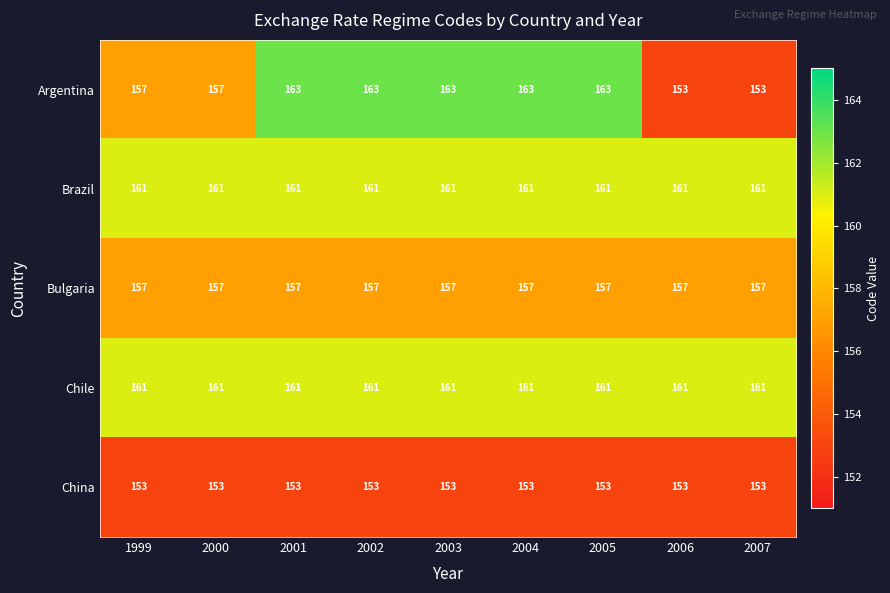

The Argentina series shows 216 at 2002. True or false?

False